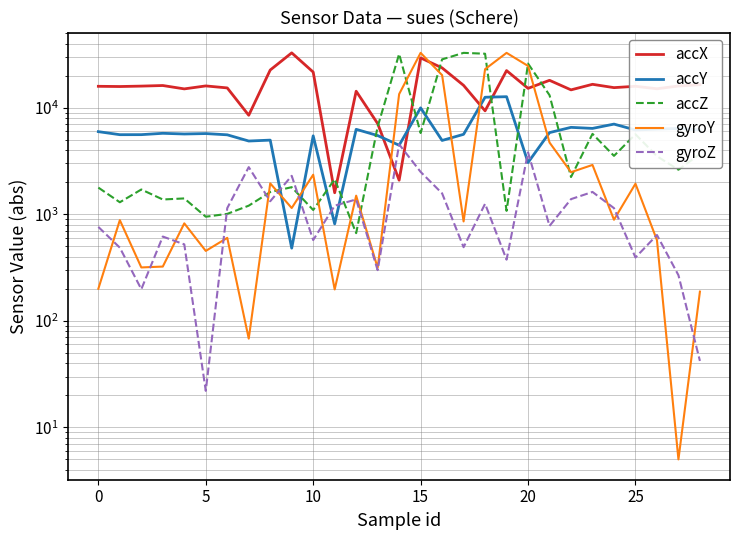

What is the total value across all series at 14?

56495